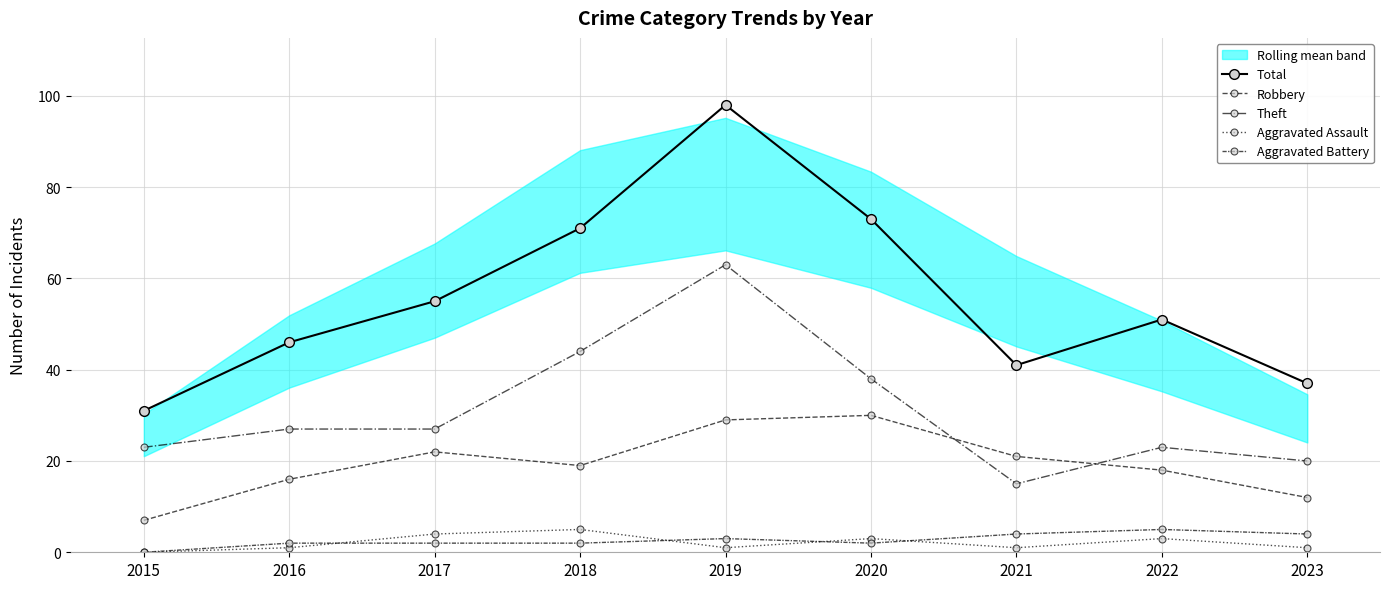

At which category does Aggravated Assault reach its first local peak?

2018